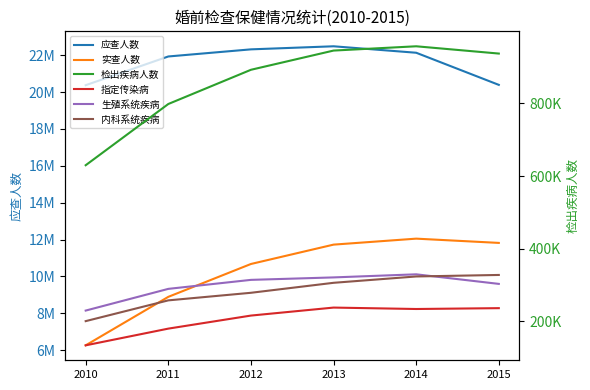

True or false: 内科系统疾病 and 检出疾病人数 cross at least once.

False